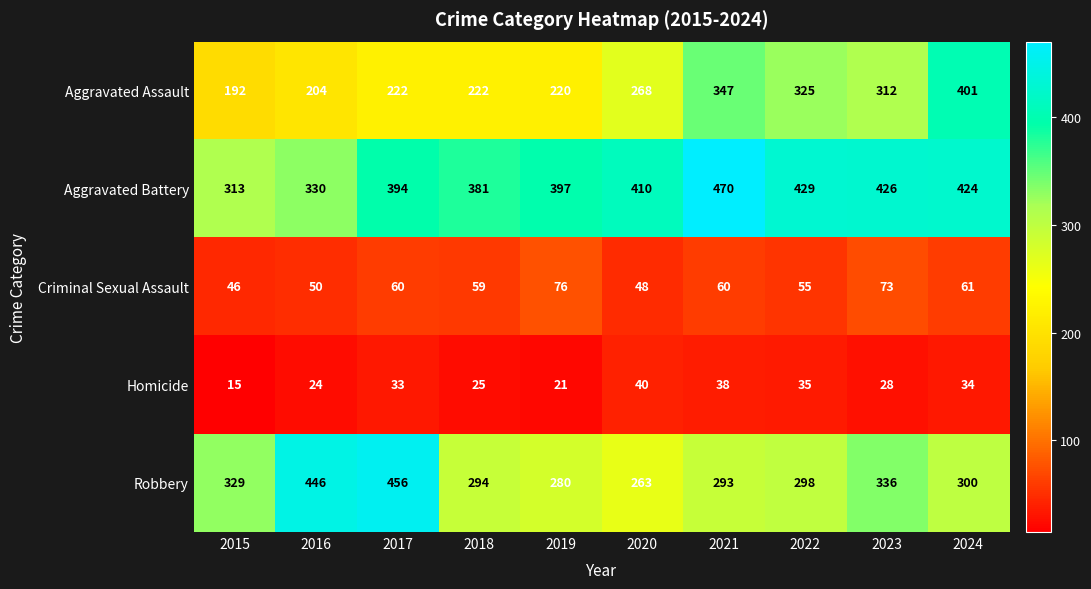

How many categories are shown in the chart?

10